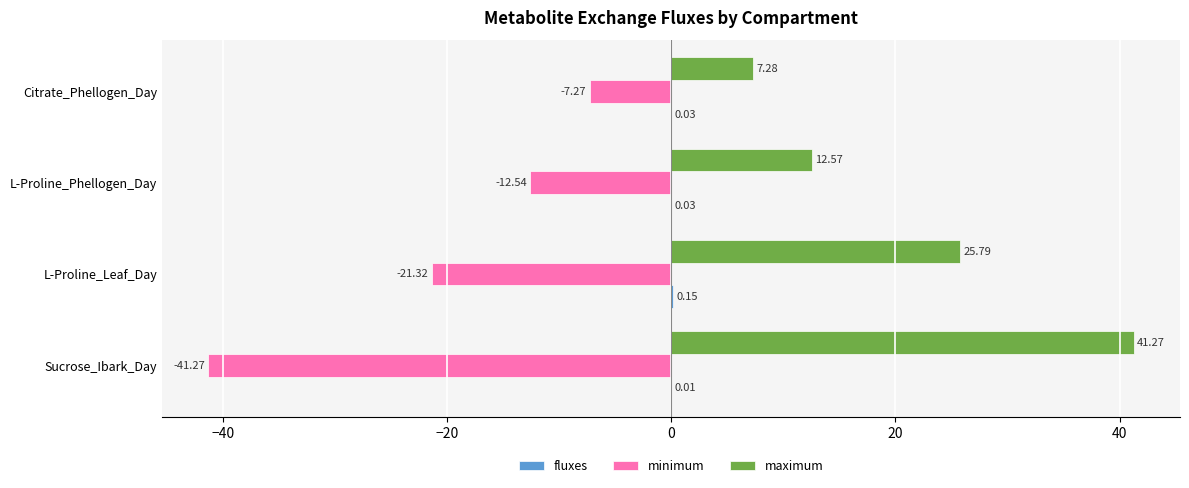

What is the sum of the maximum values at Sucrose_Ibark_Day and L-Proline_Phellogen_Day?

53.8